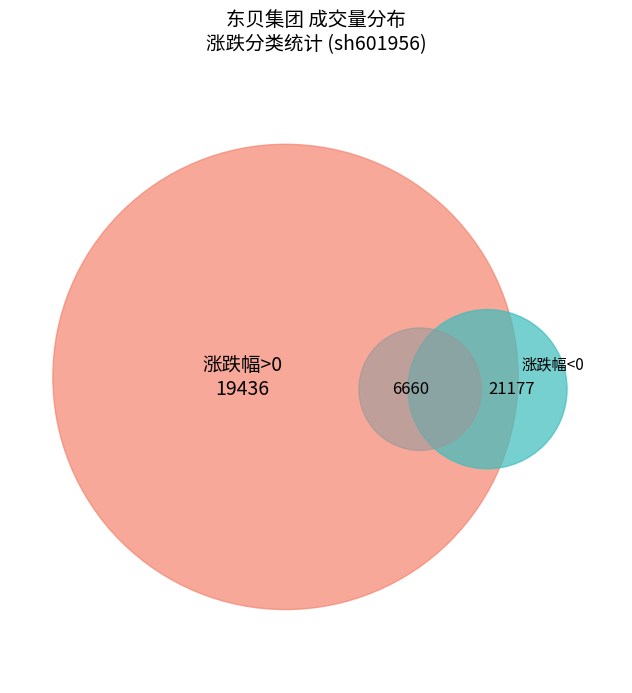

True or false: 2022-12-01 accounts for 11% of the total.

False